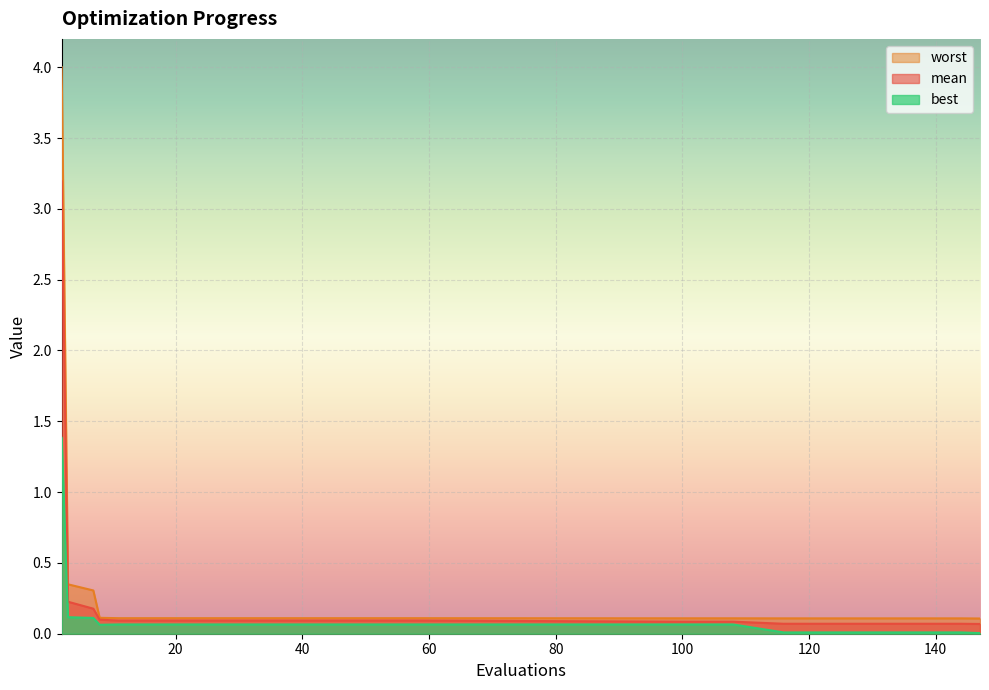

Reading right to left, list all the values displayed in this chart.

mean: 147=0.1	144=0.1	140=0.1	136=0.1	132=0.1	128=0.1	124=0.1	120=0.1	116=0.1	108=0.1	100=0.1	59=0.1	55=0.1	51=0.1	47=0.1	43=0.1	39=0.1	35=0.1	31=0.1	27=0.1	23=0.1	19=0.1	15=0.1	11=0.1	8=0.1	7=0.2	3=0.2	2=3.2
best: 147=0.0	144=0.0	140=0.0	136=0.0	132=0.0	128=0.0	124=0.0	120=0.0	116=0.0	108=0.1	100=0.1	59=0.1	55=0.1	51=0.1	47=0.1	43=0.1	39=0.1	35=0.1	31=0.1	27=0.1	23=0.1	19=0.1	15=0.1	11=0.1	8=0.1	7=0.1	3=0.1	2=1.4
worst: 147=0.1	144=0.1	140=0.1	136=0.1	132=0.1	128=0.1	124=0.1	120=0.1	116=0.1	108=0.1	100=0.1	59=0.1	55=0.1	51=0.1	47=0.1	43=0.1	39=0.1	35=0.1	31=0.1	27=0.1	23=0.1	19=0.1	15=0.1	11=0.1	8=0.1	7=0.3	3=0.3	2=4.0